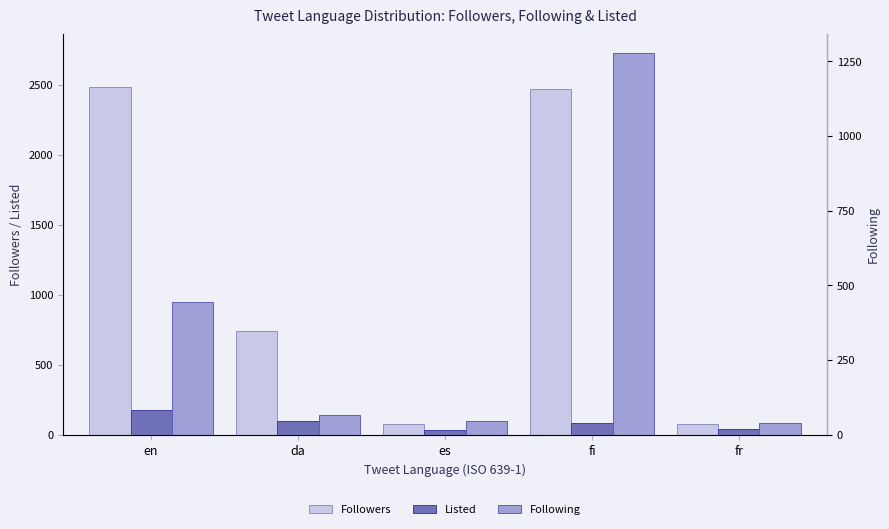

Rank the series by their average value, from highest to lowest.

Followers, Following, Listed